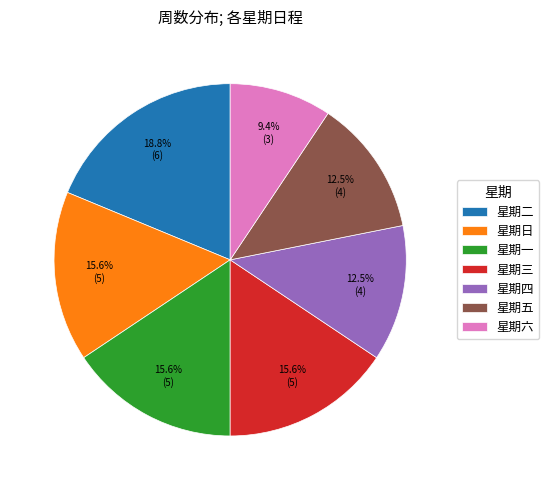

To the nearest percent, what percentage of the pie is 星期日?

16%